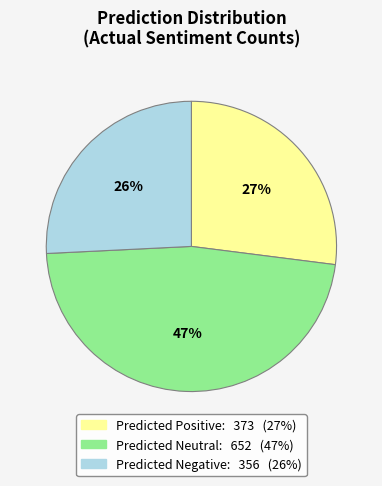

Is there any slice that represents more than half of the pie?

No